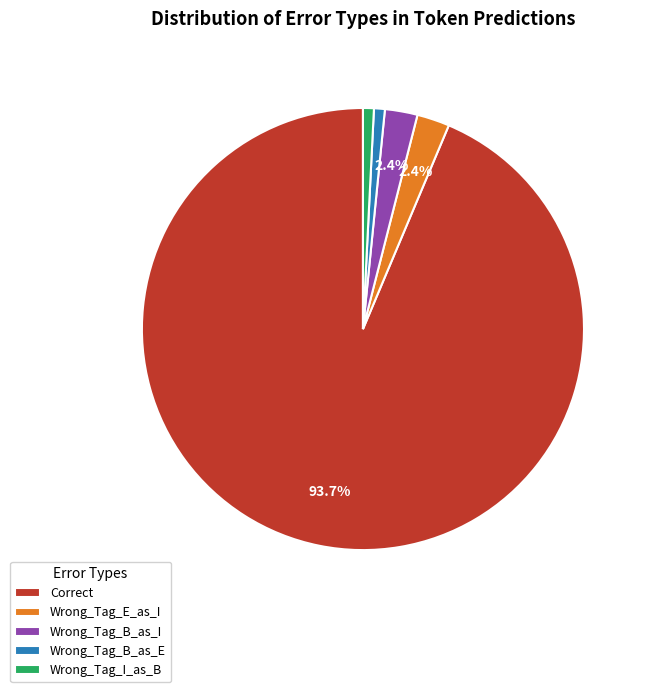

To the nearest percent, what is the average slice percentage?

20%